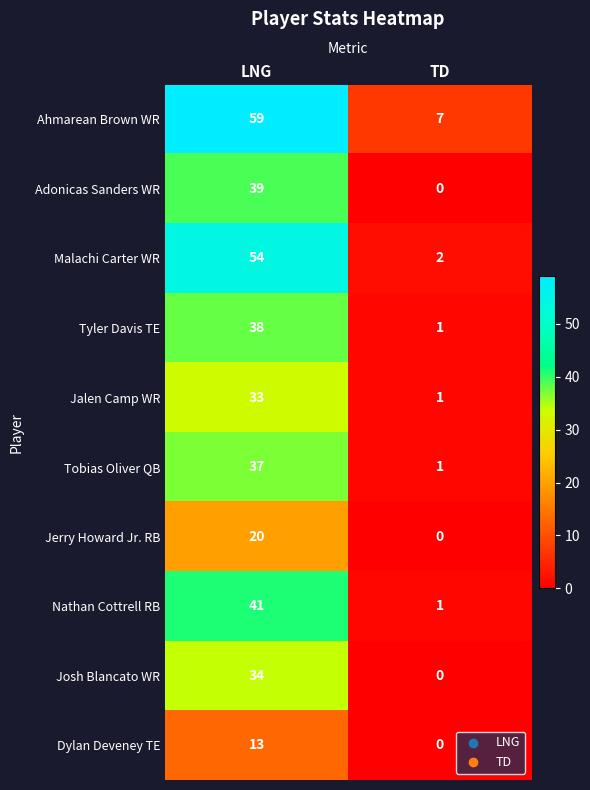

Reading left to right, extract all data points from this chart.

Ahmarean Brown WR: 59	7
Adonicas Sanders WR: 39	0
Malachi Carter WR: 54	2
Tyler Davis TE: 38	1
Jalen Camp WR: 33	1
Tobias Oliver QB: 37	1
Jerry Howard Jr. RB: 20	0
Nathan Cottrell RB: 41	1
Josh Blancato WR: 34	0
Dylan Deveney TE: 13	0